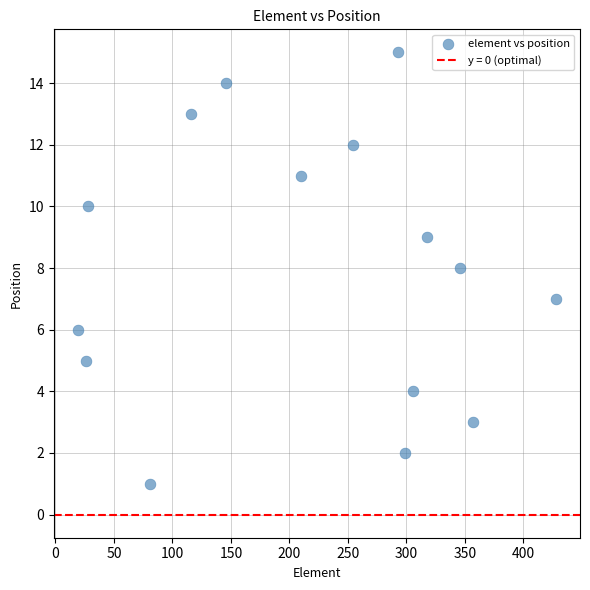

What is the range of X values (max minus min)?

409